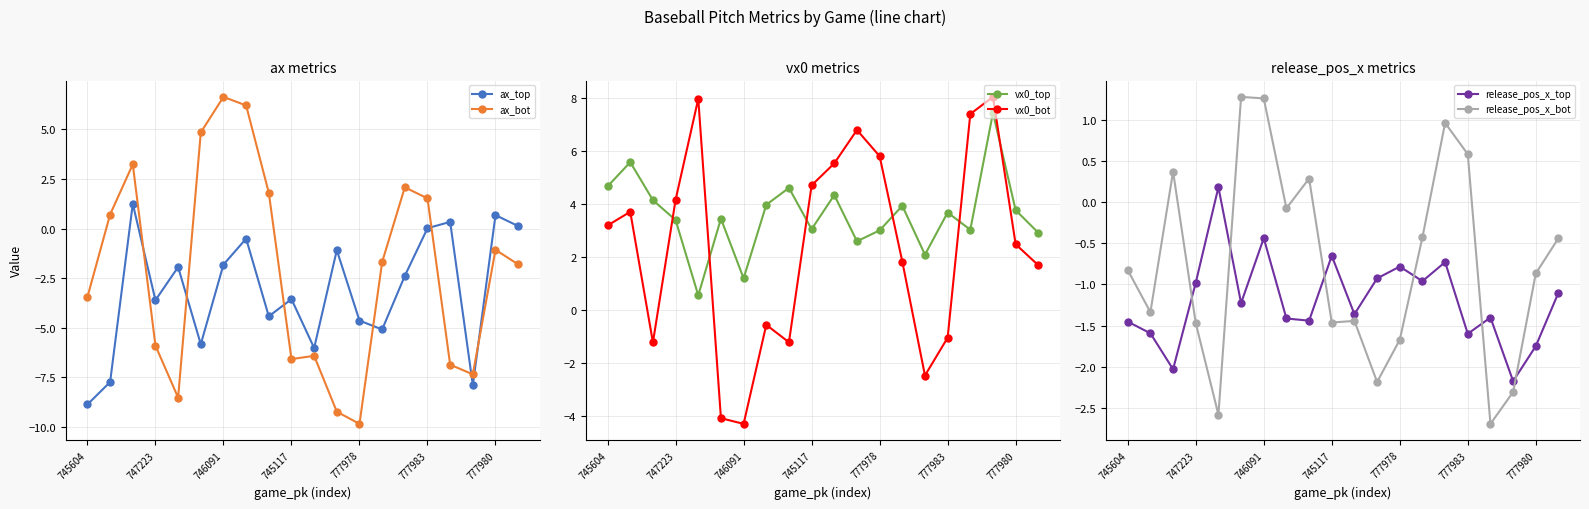

Reading left to right, list all the values displayed in this chart.

ax_top: -8.9	-7.8	1.2	-3.6	-1.9	-5.8	-1.8	-0.5	-4.4	-3.6	-6.0	-1.1	-4.6	-5.1	-2.4	0.0	0.3	-7.9	0.7	0.1
ax_bot: -3.5	0.7	3.2	-5.9	-8.5	4.8	6.6	6.2	1.8	-6.6	-6.4	-9.2	-9.9	-1.7	2.1	1.5	-6.9	-7.4	-1.1	-1.8
vx0_top: 4.7	5.6	4.1	3.4	0.6	3.4	1.2	4.0	4.6	3.0	4.3	2.6	3.0	3.9	2.1	3.7	3.0	7.4	3.8	2.9
vx0_bot: 3.2	3.7	-1.2	4.1	8.0	-4.1	-4.3	-0.6	-1.2	4.7	5.5	6.8	5.8	1.8	-2.5	-1.0	7.4	8.0	2.5	1.7
release_pos_x_top: -1.5	-1.6	-2.0	-1.0	0.2	-1.2	-0.4	-1.4	-1.4	-0.7	-1.4	-0.9	-0.8	-1.0	-0.7	-1.6	-1.4	-2.2	-1.8	-1.1
release_pos_x_bot: -0.8	-1.3	0.4	-1.5	-2.6	1.3	1.3	-0.1	0.3	-1.5	-1.4	-2.2	-1.7	-0.4	1.0	0.6	-2.7	-2.3	-0.9	-0.4